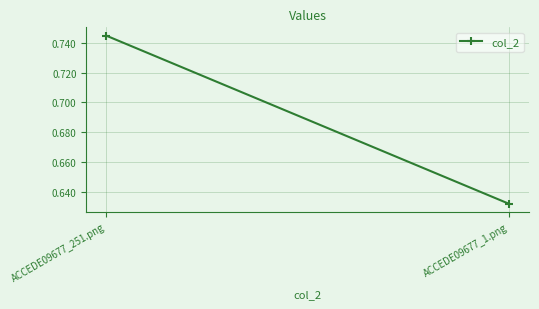

How many lines are shown in the chart?

1